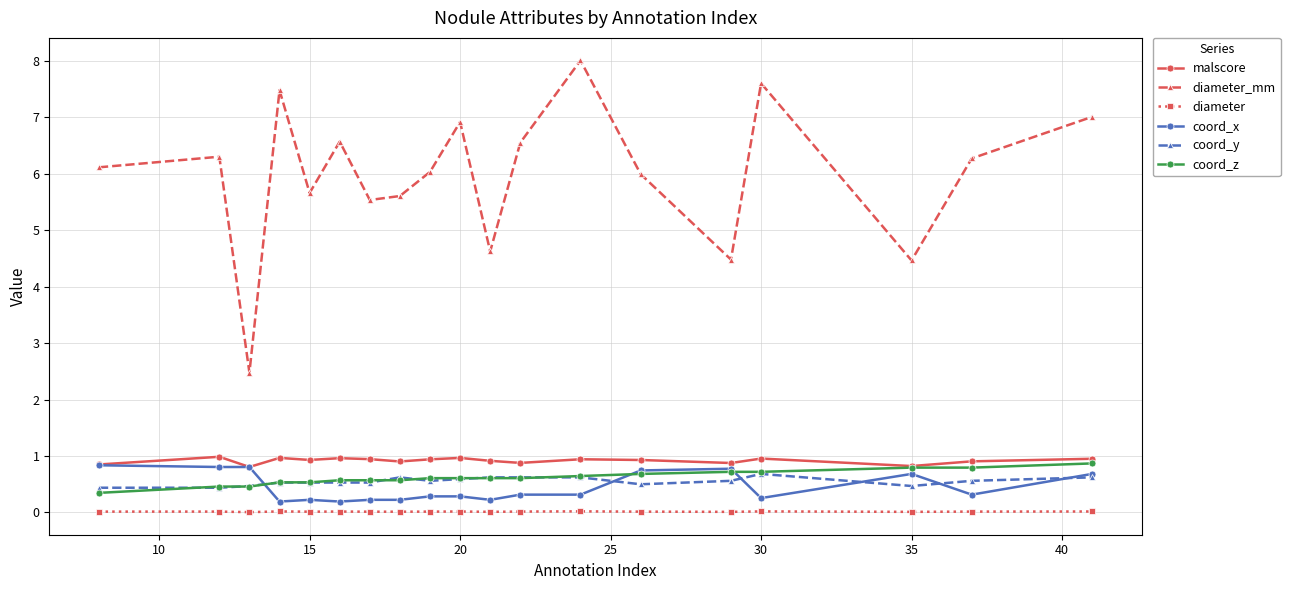

At how many categories does at least one series exceed 5?

15